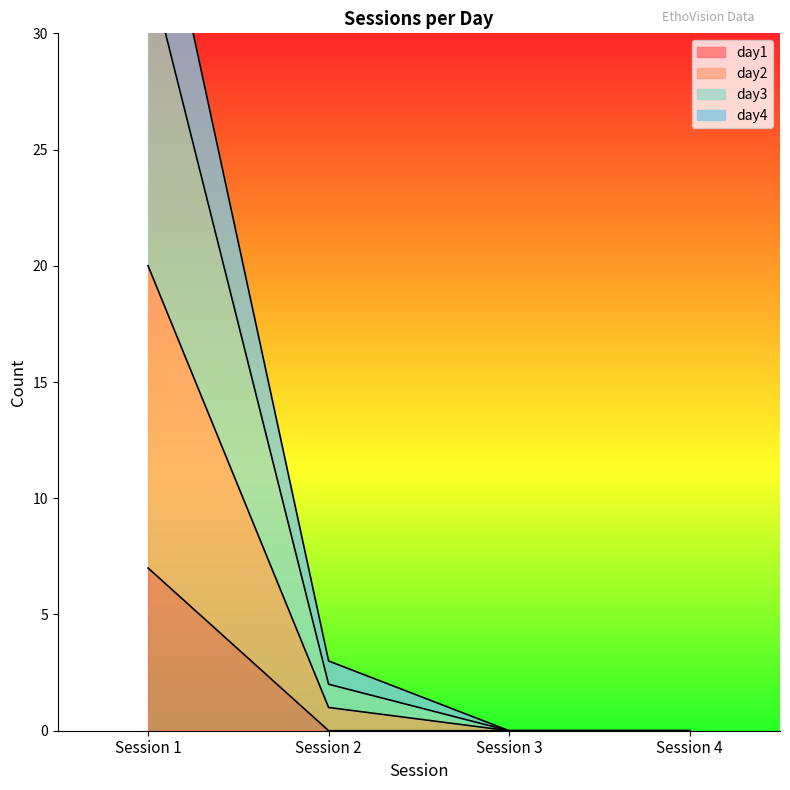

Between Session 4 and Session 1, which is larger?

Session 1